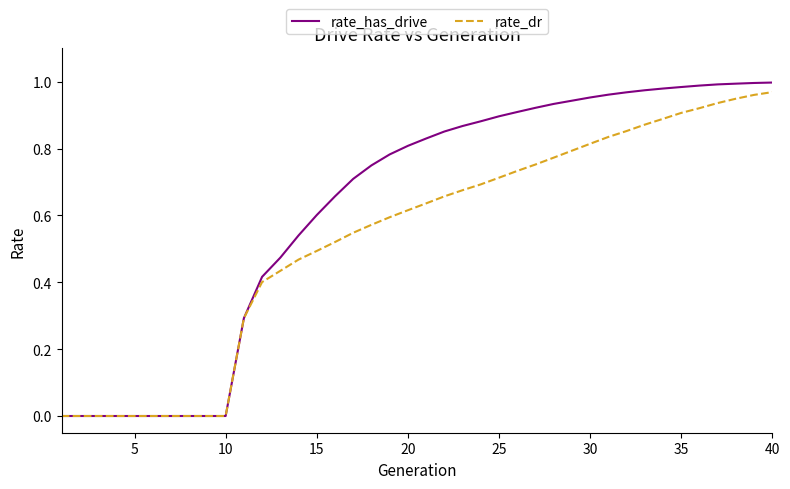

Which series has the widest spread of values?

rate_has_drive